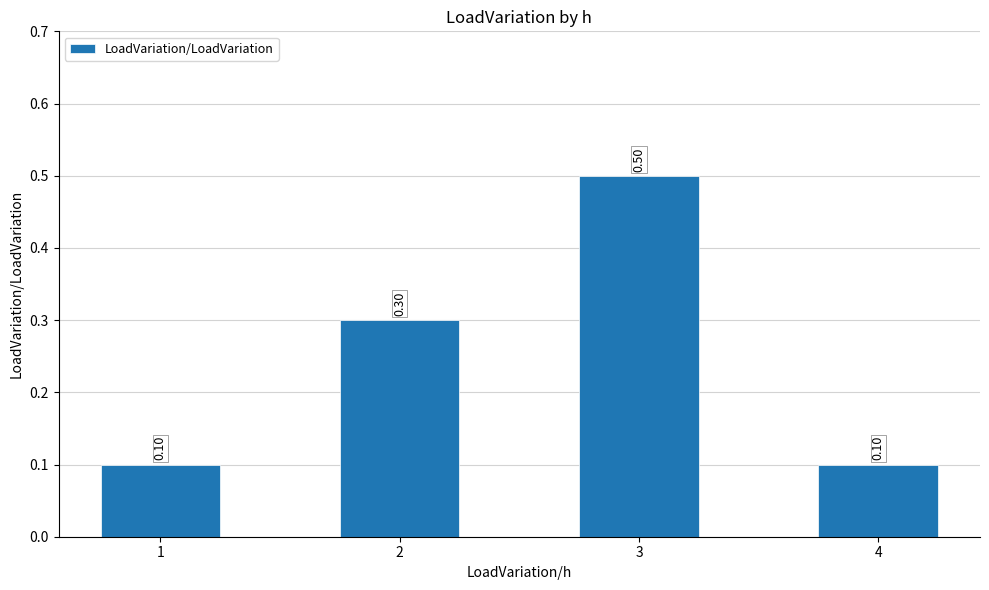

What is the change in value from 1 to 3?

+0.4